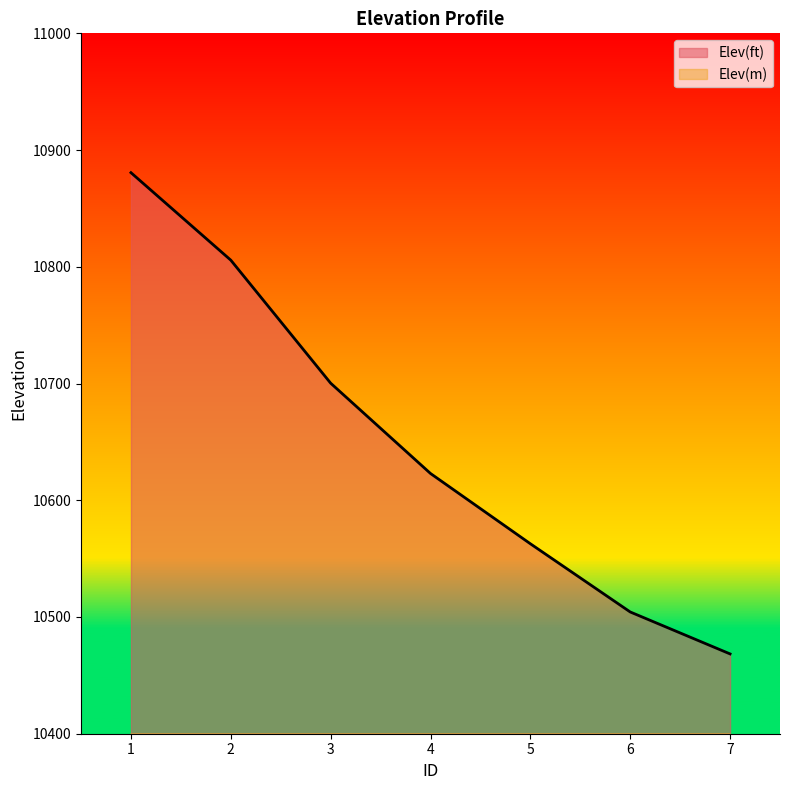

True or false: Elev(ft) and Elev(m) intersect in this chart.

False